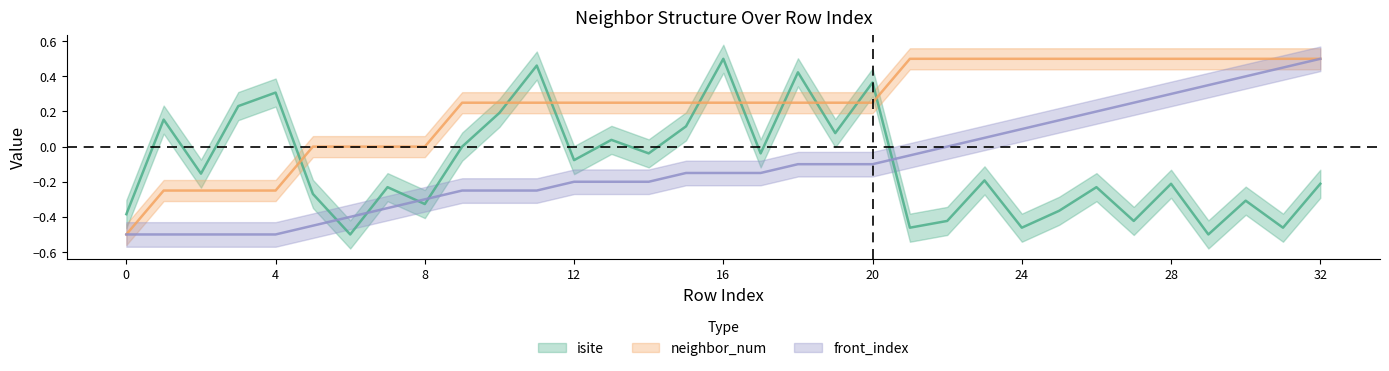

Rank the series at 17 from highest to lowest value.

neighbor_num, isite, front_index